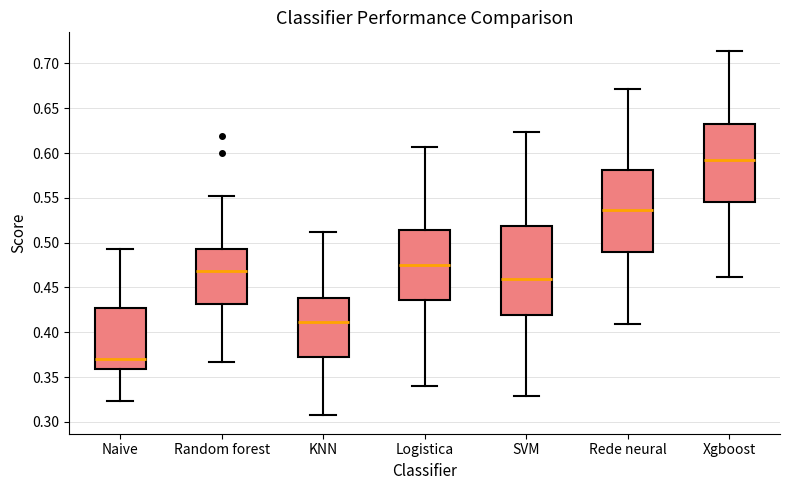

Reading left to right, read every box against the y-axis: the position of its median line, the range the box covers, and the ends of its whiskers. The values are not printed on the chart, so give them approximately, as read against the axis.

Naive: median 0.370, box 0.360 to 0.425, whiskers 0.325 to 0.495
Random forest: median 0.470, box 0.430 to 0.495, whiskers 0.365 to 0.550
KNN: median 0.410, box 0.370 to 0.440, whiskers 0.305 to 0.510
Logistica: median 0.475, box 0.435 to 0.515, whiskers 0.340 to 0.605
SVM: median 0.460, box 0.420 to 0.520, whiskers 0.330 to 0.625
Rede neural: median 0.535, box 0.490 to 0.580, whiskers 0.410 to 0.670
Xgboost: median 0.590, box 0.545 to 0.635, whiskers 0.460 to 0.715